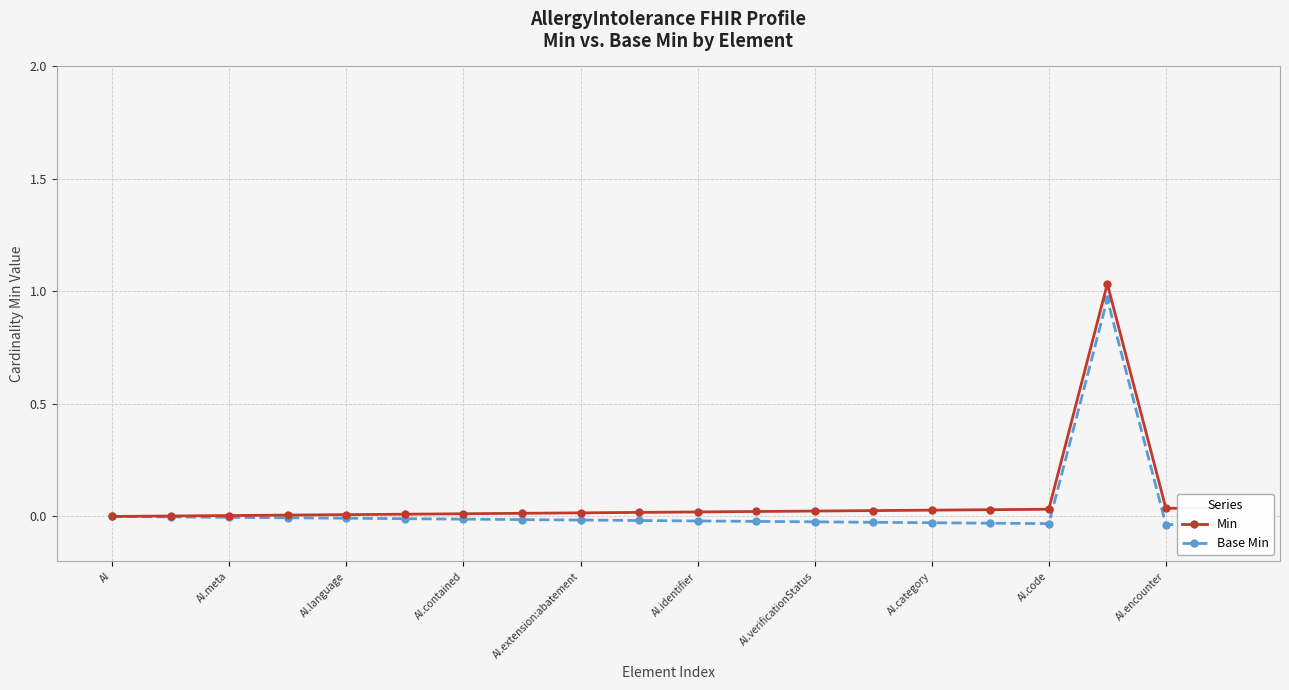

Rank the series at AI.encounter from lowest to highest value.

Base Min, Min